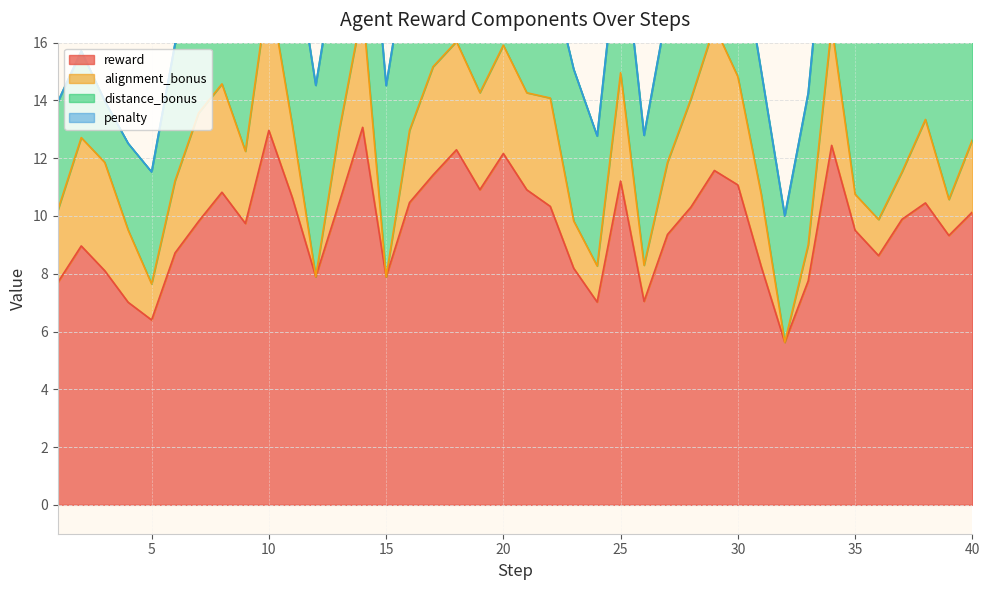

Reading left to right, transcribe all the data shown in this chart.

reward: 7.7	9.0	8.1	7.0	6.4	8.7	9.8	10.8	9.7	13.0	10.6	7.9	10.5	13.1	7.9	10.5	11.4	12.3	10.9	12.2	10.9	10.3	8.2	7.0	11.2	7.0	9.4	10.3	11.6	11.1	8.2	5.6	7.8	12.4	9.5	8.6	9.9	10.5	9.3	10.1
alignment_bonus: 2.5	3.8	3.8	2.5	1.2	2.5	3.8	3.8	2.5	5.0	2.5	0.0	2.5	4.1	0.0	2.5	3.8	3.8	3.4	3.8	3.4	3.8	1.6	1.2	3.8	1.2	2.5	3.8	5.0	3.8	2.5	0.0	1.2	4.1	1.2	1.2	1.6	2.9	1.2	2.5
distance_bonus: 3.8	3.0	2.1	3.0	3.9	4.7	3.9	4.9	5.8	5.8	6.6	6.6	6.5	6.8	6.6	6.5	5.5	6.4	5.4	6.2	5.4	4.4	5.2	4.5	5.2	4.5	5.4	4.4	4.4	5.1	4.2	4.4	5.2	6.1	7.0	6.1	7.0	6.1	6.9	6.2
penalty: 0.0	0.0	0.0	0.0	0.0	0.0	0.0	0.0	0.0	0.0	0.0	0.0	0.0	0.0	0.0	0.0	0.0	0.0	0.0	0.0	0.0	0.0	0.0	0.0	0.0	0.0	0.0	0.0	0.0	0.0	0.0	0.0	0.0	0.0	0.0	0.0	0.0	0.0	0.0	0.0